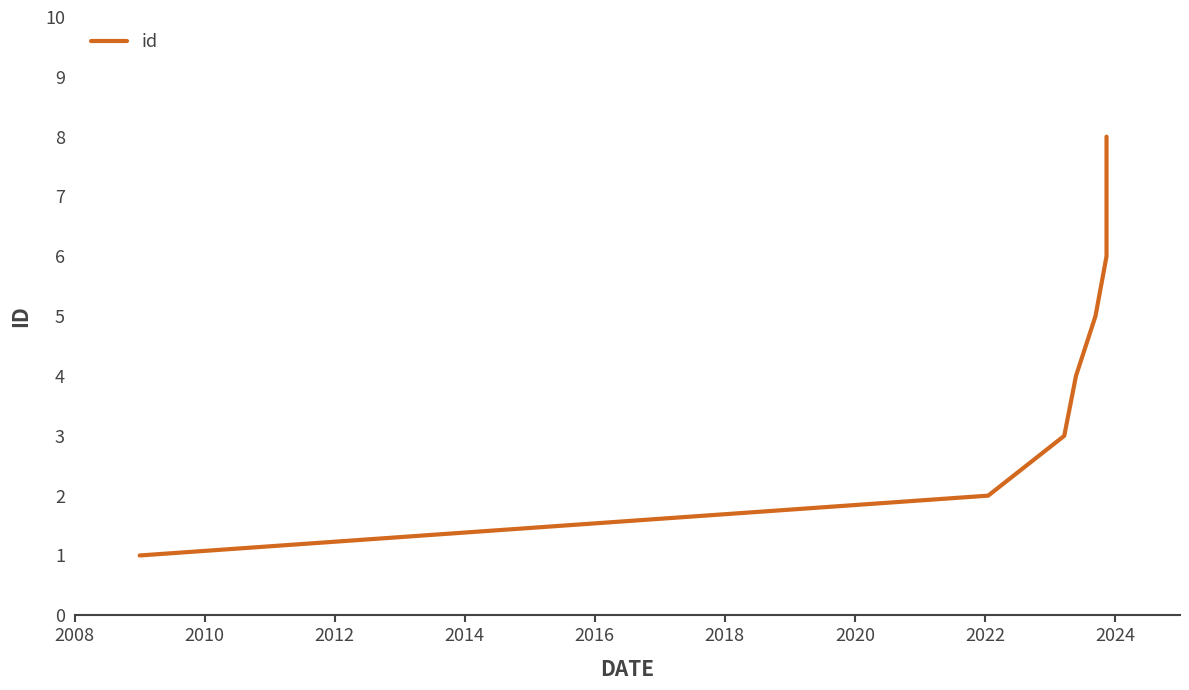

How many data points does each series have?

8